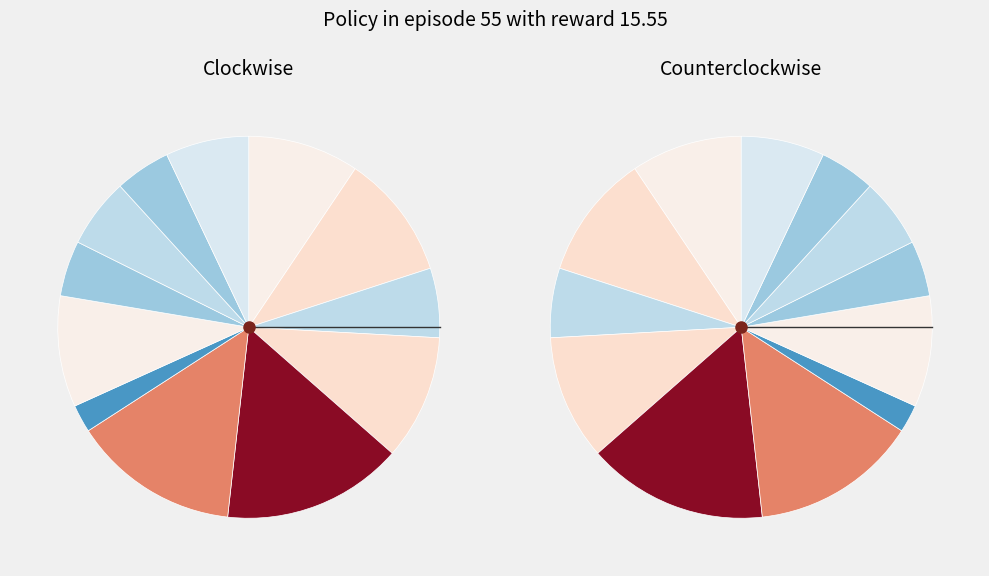

Does 2023-01-06 account for over 50% of the chart?

No